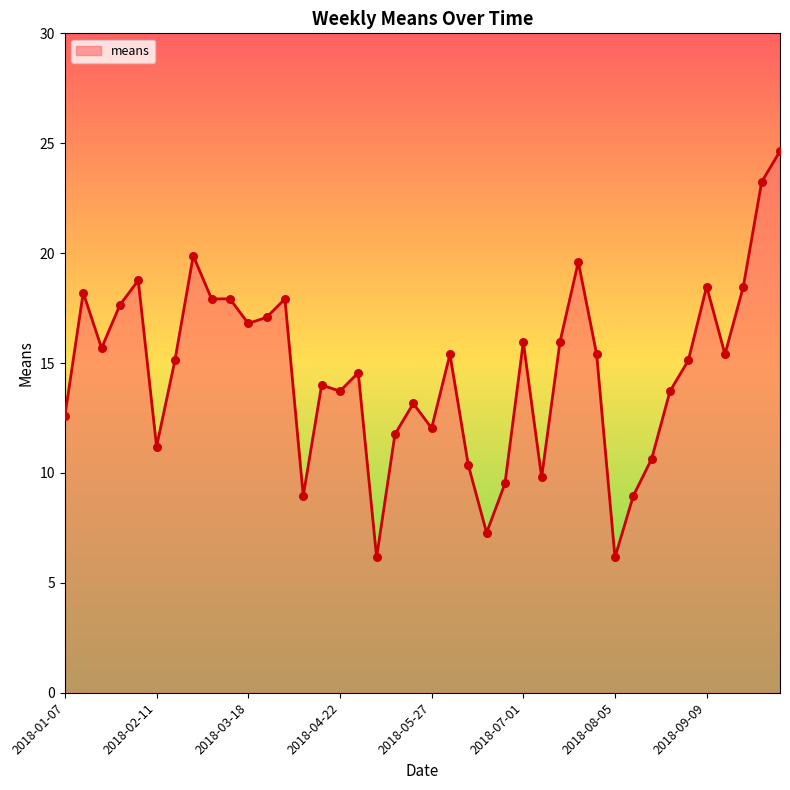

What is the difference between the maximum and minimum values?

18.5